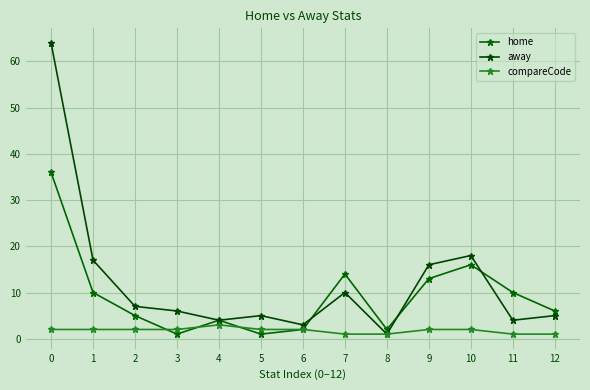

How many categories are shown in the chart?

13